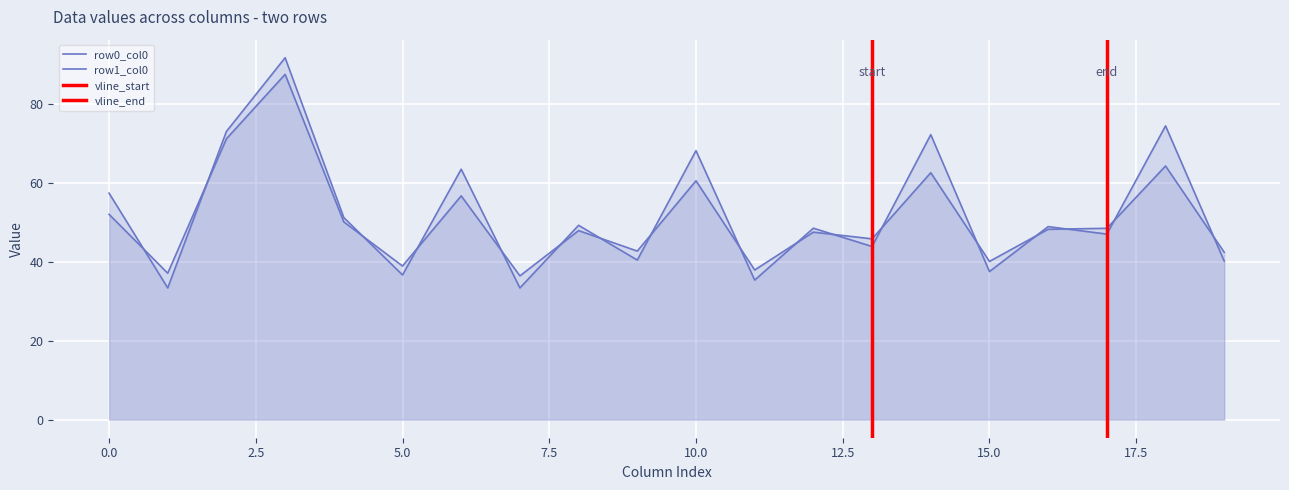

Reading left to right, list all the values displayed in this chart.

row0_col0: 57.4	33.4	73.0	91.7	51.2	36.7	63.5	33.4	49.2	40.4	68.2	35.4	48.5	43.9	72.2	37.5	48.9	47.0	74.4	40.2
row1_col0: 52.0	37.1	71.2	87.5	50.1	38.9	56.7	36.4	47.9	42.7	60.5	37.9	47.5	45.8	62.6	40.1	48.2	48.5	64.3	42.4